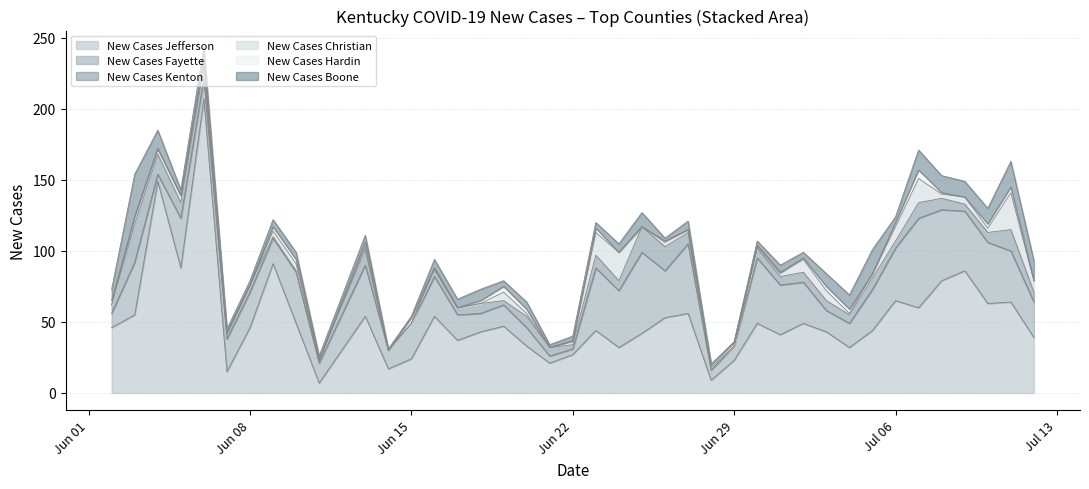

Which series has the largest total across all categories?

New Cases Jefferson